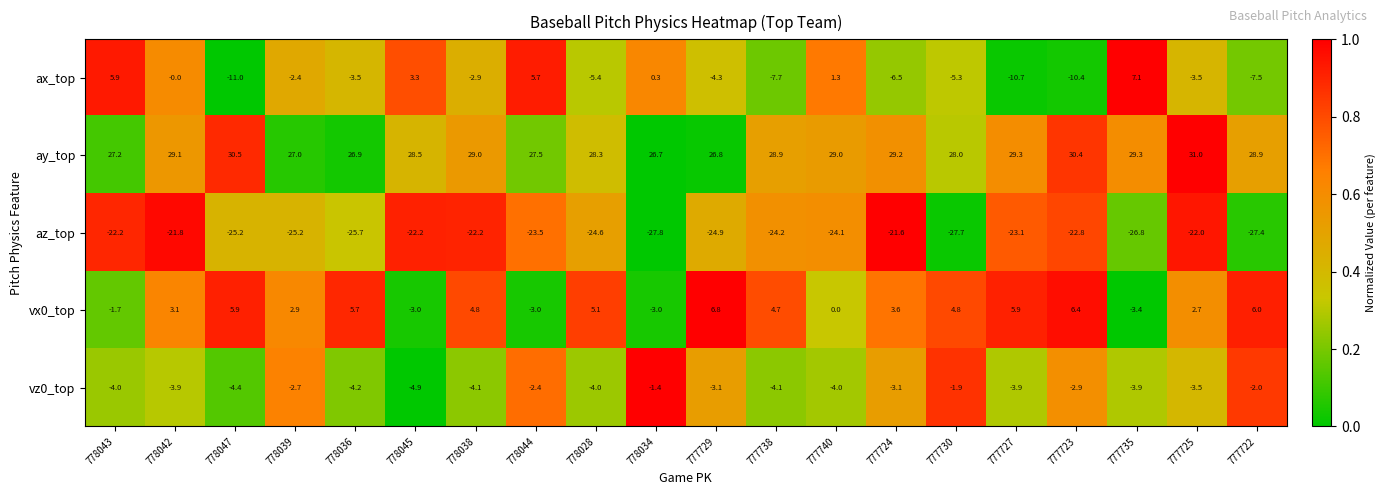

Rank the series at 778036 from lowest to highest value.

az_top, vz0_top, ax_top, vx0_top, ay_top